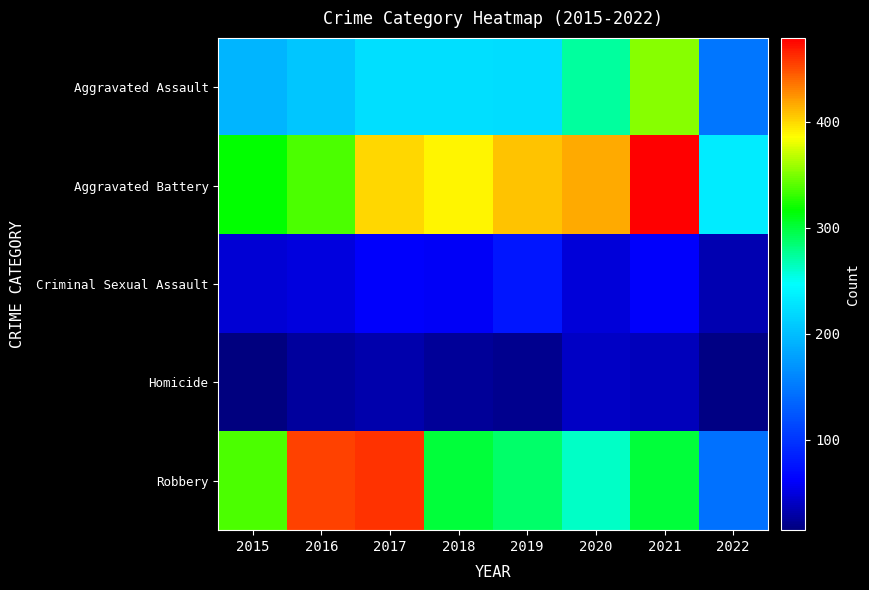

Reading right to left, extract all data points from this chart.

Aggravated Assault: 2022=148	2021=353	2020=273	2019=223	2018=225	2017=224	2016=206	2015=194
Aggravated Battery: 2022=233	2021=479	2020=416	2019=407	2018=389	2017=400	2016=336	2015=316
Criminal Sexual Assault: 2022=34	2021=61	2020=48	2019=77	2018=60	2017=61	2016=50	2015=46
Homicide: 2022=18	2021=38	2020=41	2019=22	2018=25	2017=33	2016=26	2015=15
Robbery: 2022=144	2021=300	2020=263	2019=287	2018=301	2017=460	2016=454	2015=337